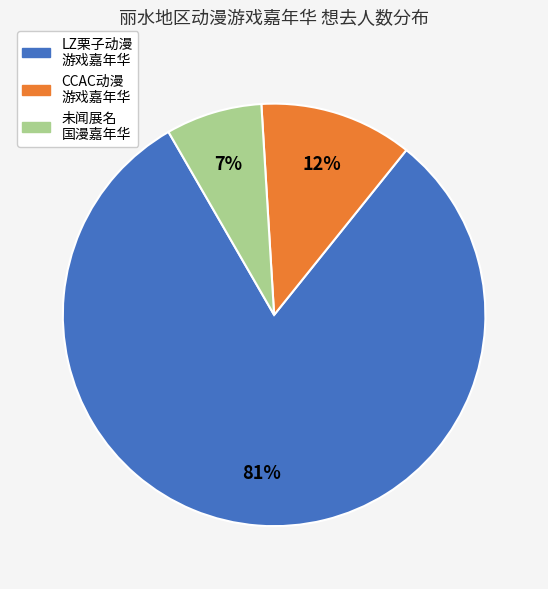

Is there a majority slice in this chart?

Yes